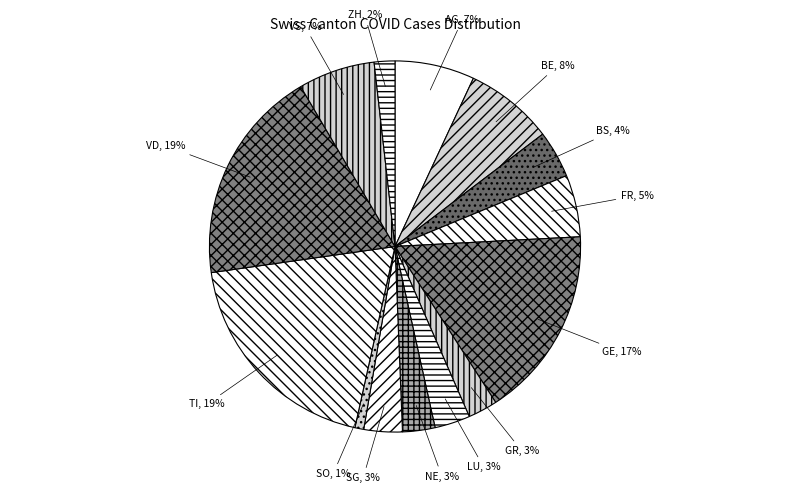

Between LU and SO, which is larger?

LU